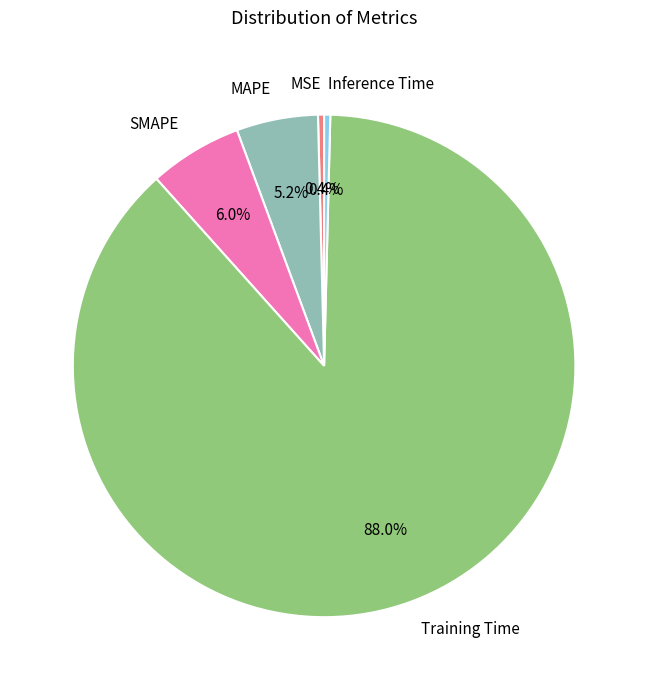

What is the largest slice in the pie chart?

Training Time